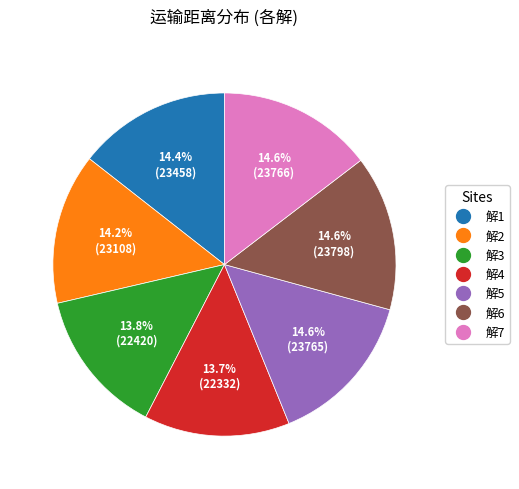

To the nearest percent, what is the difference between the 解3 and 解6 slice percentages?

1%